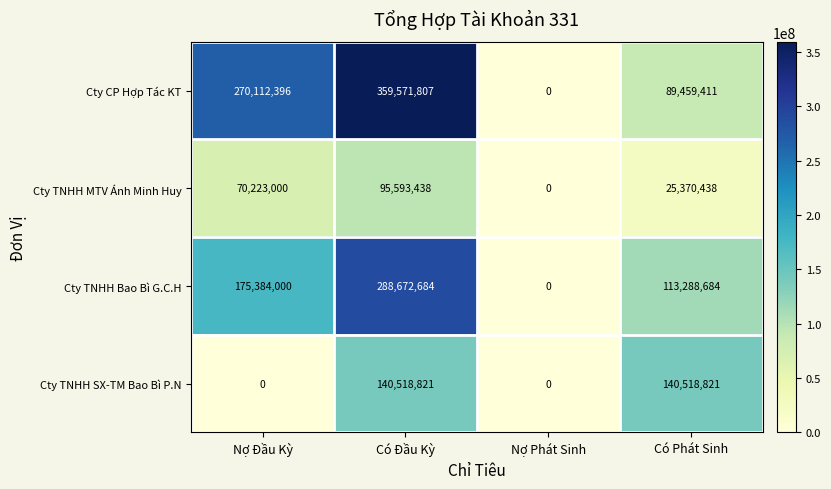

At which category is the sum across all series the highest?

Có Đầu Kỳ